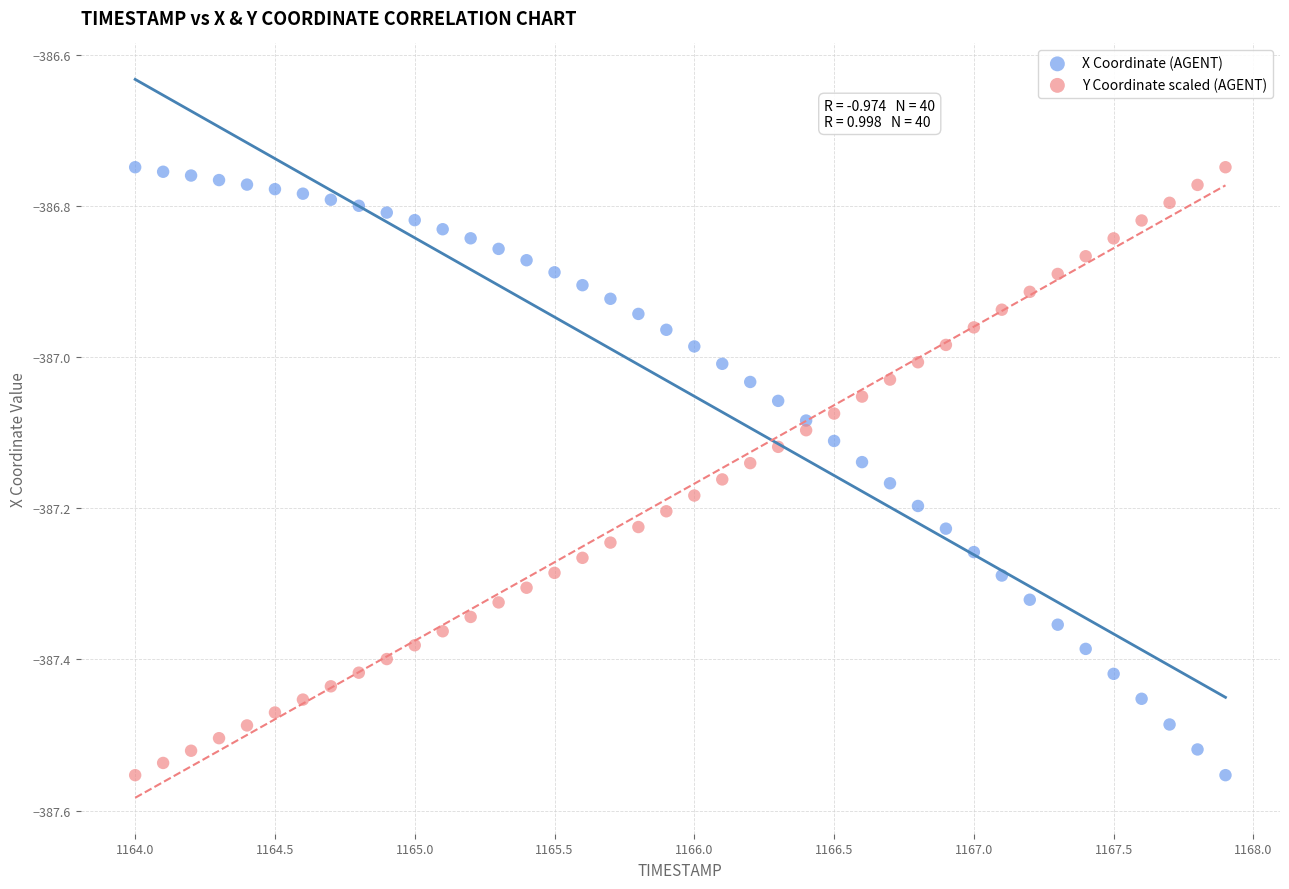

Across all data points, what is the range of Y values (max minus min)?

0.8